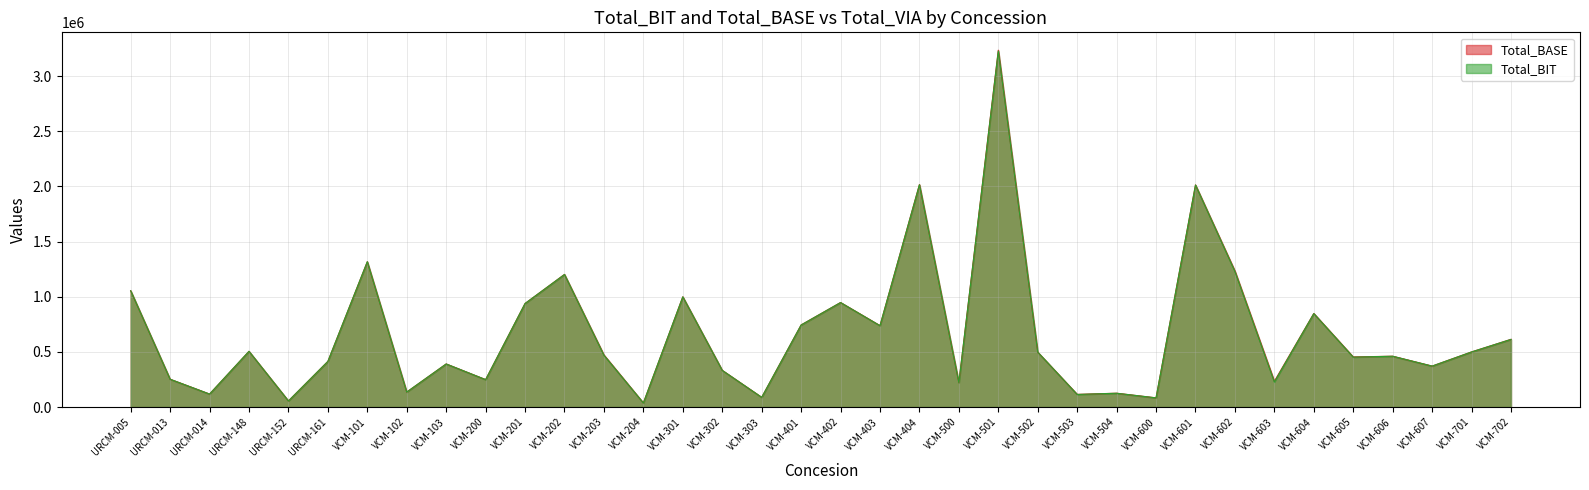

The Total_BIT series shows 1317472 at VCM-101. True or false?

True